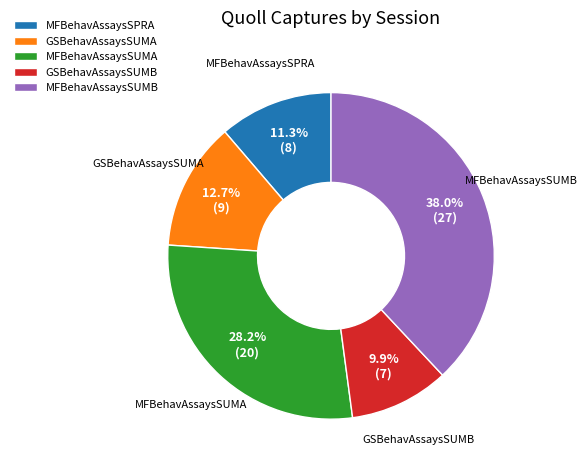

Does any single category account for the majority?

No